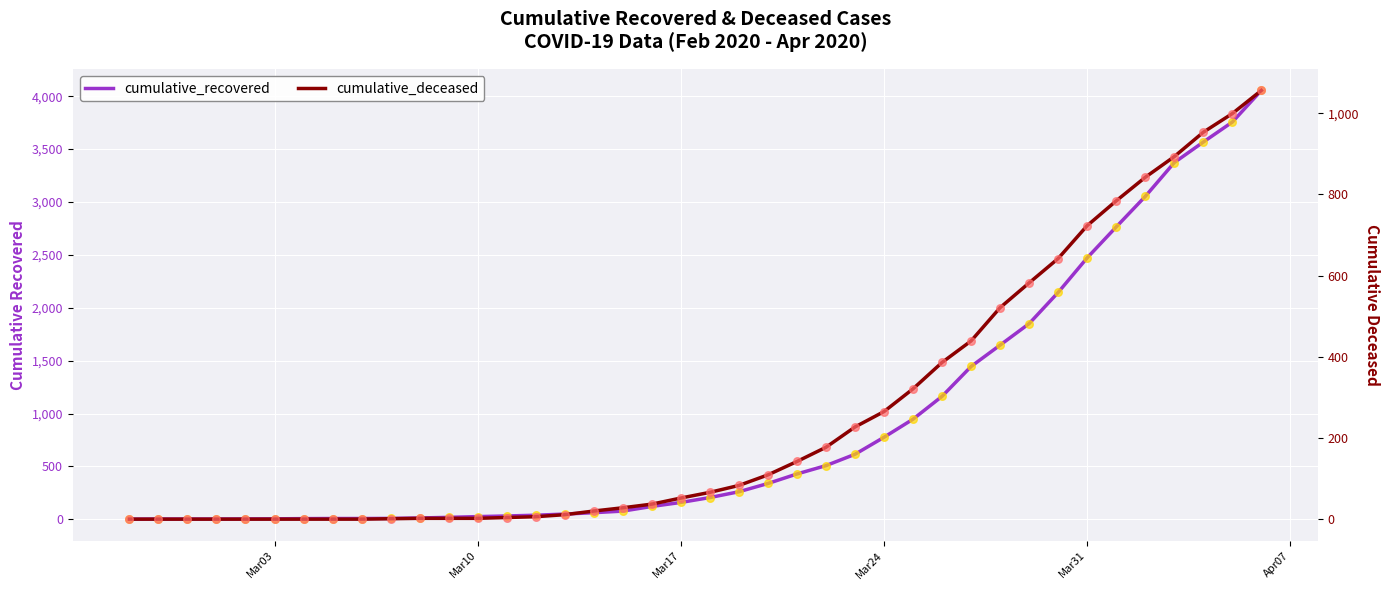

Which series reaches the minimum Y coordinate?

cumulative_deceased